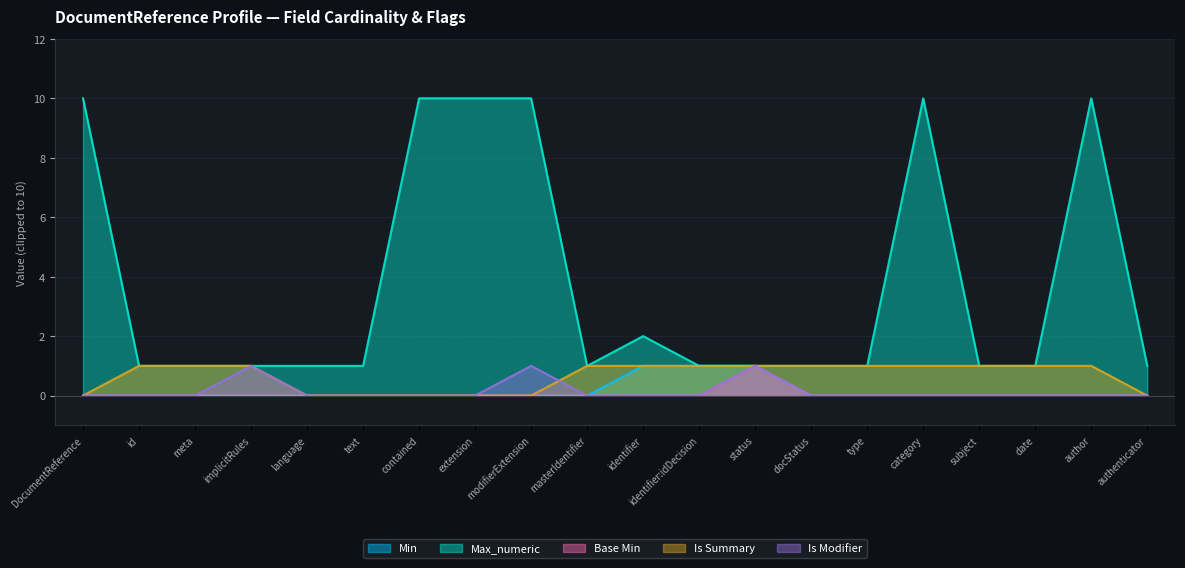

The value of Is Modifier at contained is 0. True or false?

True